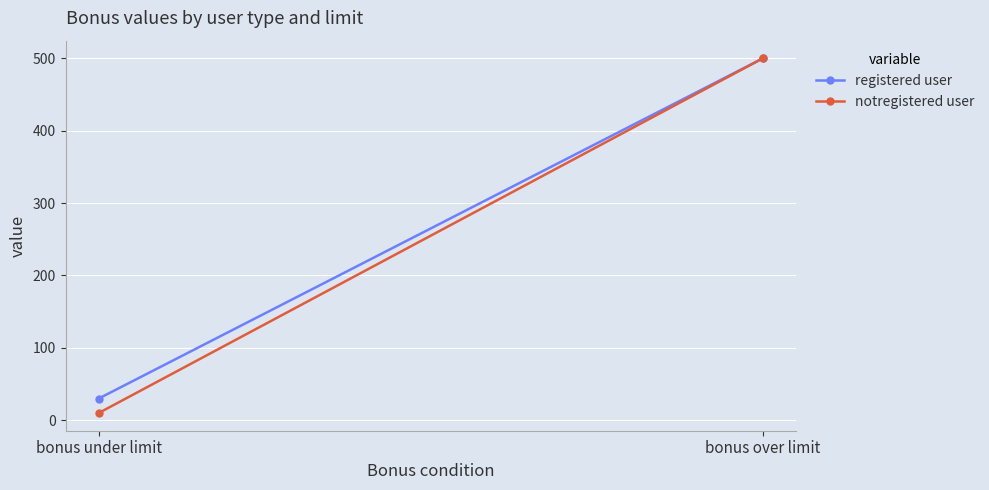

What is the sum of all registered user values?

530